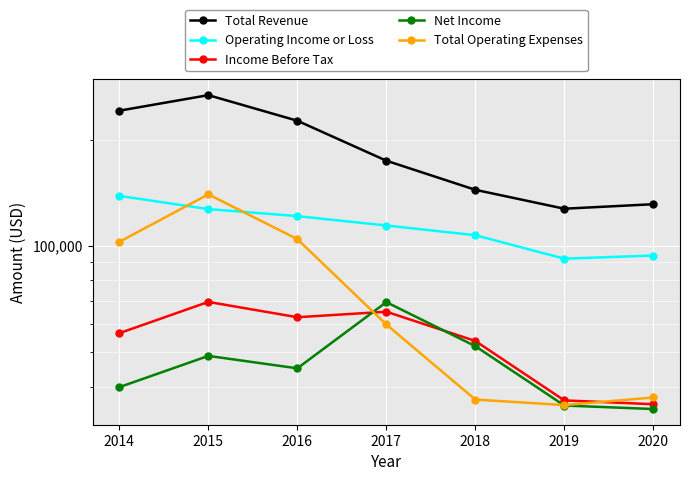

Is this an area chart (filled region under the line)?

No